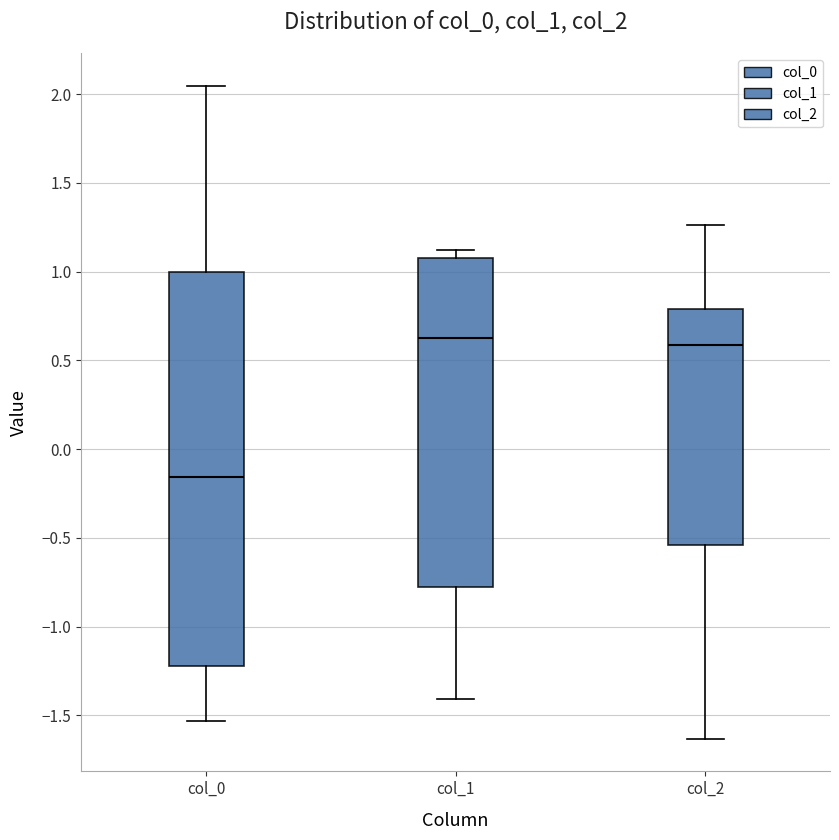

Reading left to right, transcribe this box plot: for each box, give where its median line is, the range the box spans, and where its two whiskers end, as read against the y-axis. The values are not printed on the chart, so give them approximately, as read against the axis.

col_0: median -0.15, box -1.20 to 1.00, whiskers -1.55 to 2.05
col_1: median 0.65, box -0.80 to 1.10, whiskers -1.40 to 1.10 (just above the box's upper edge)
col_2: median 0.60, box -0.55 to 0.80, whiskers -1.65 to 1.25